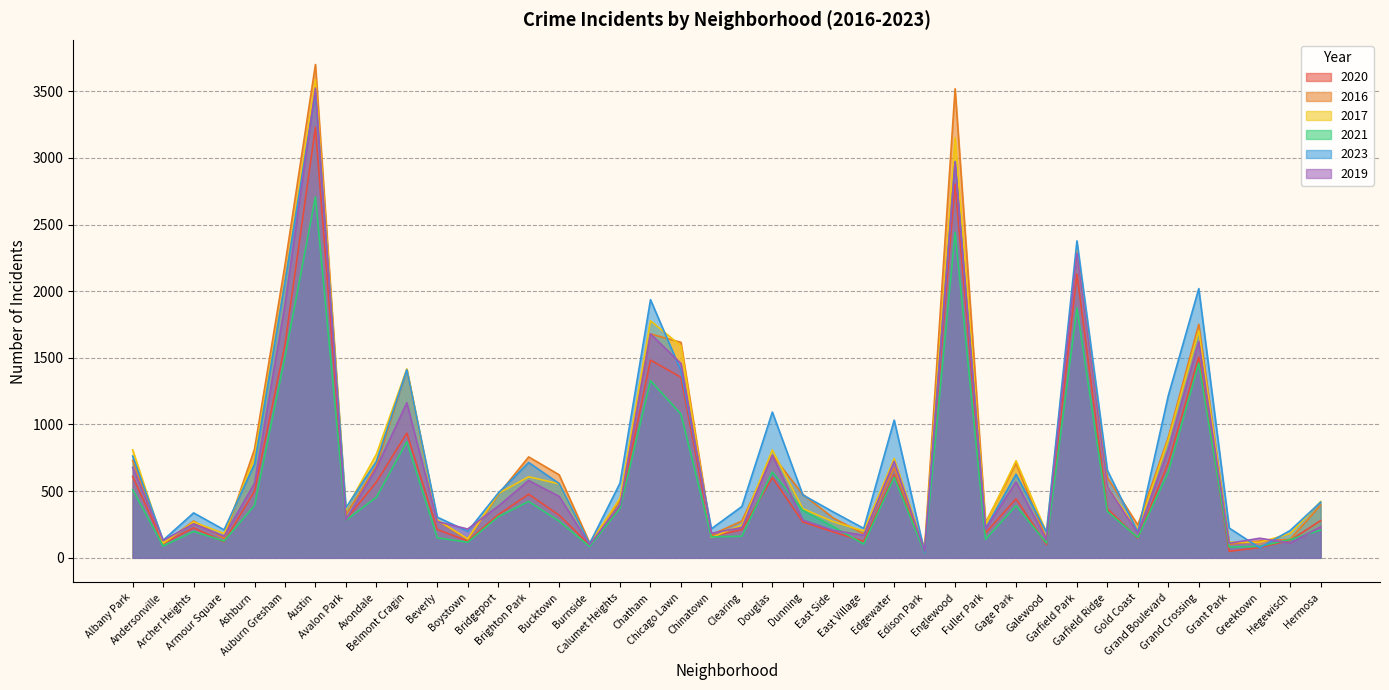

What is the label of the 22nd point from the left?

Douglas